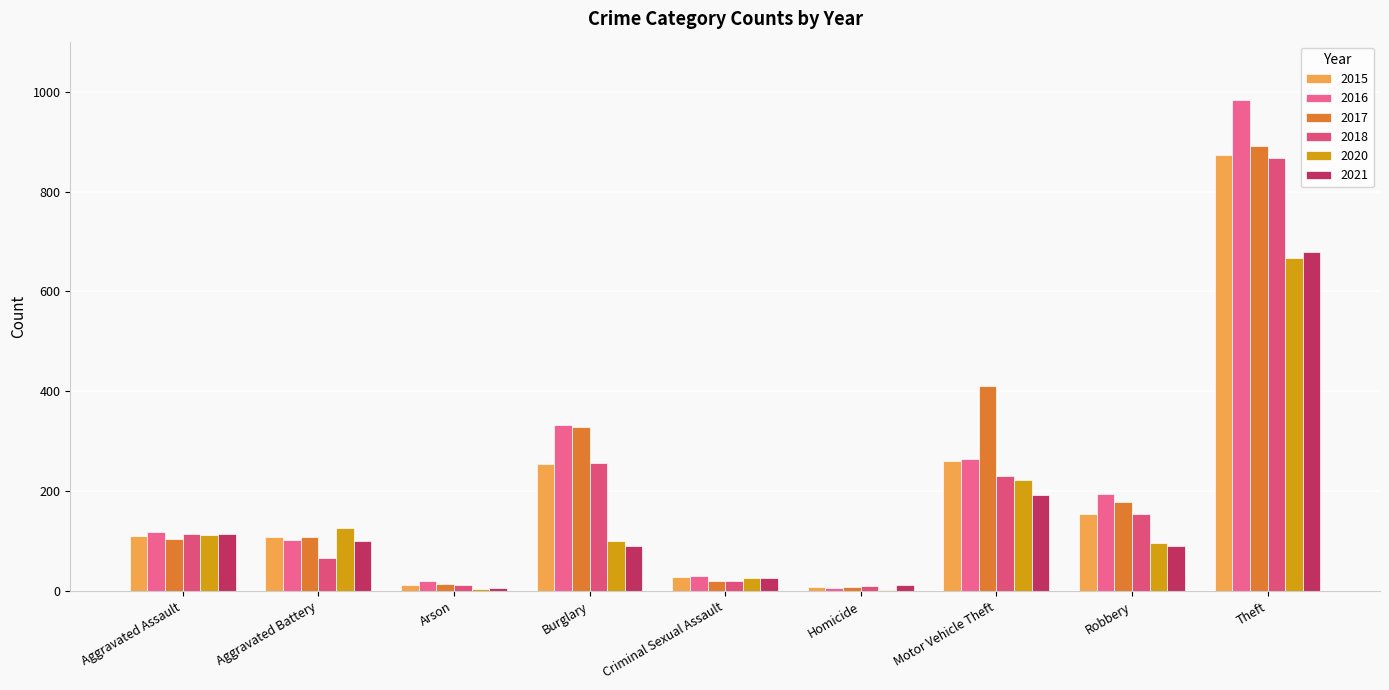

How many groups of bars are there?

9